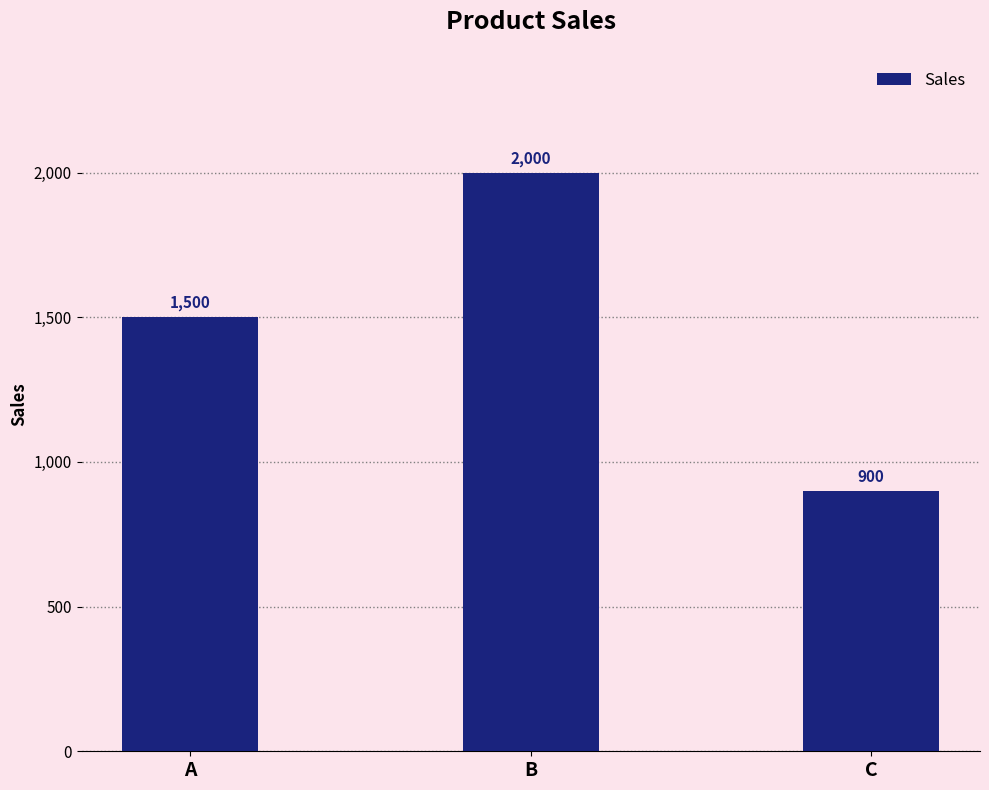

What is the sum of all values?

4400